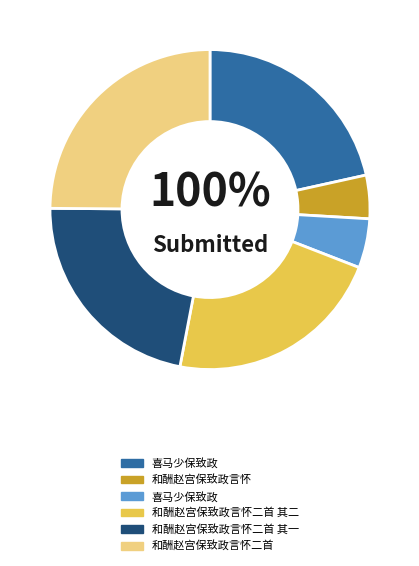

How many segments does this pie chart have?

6